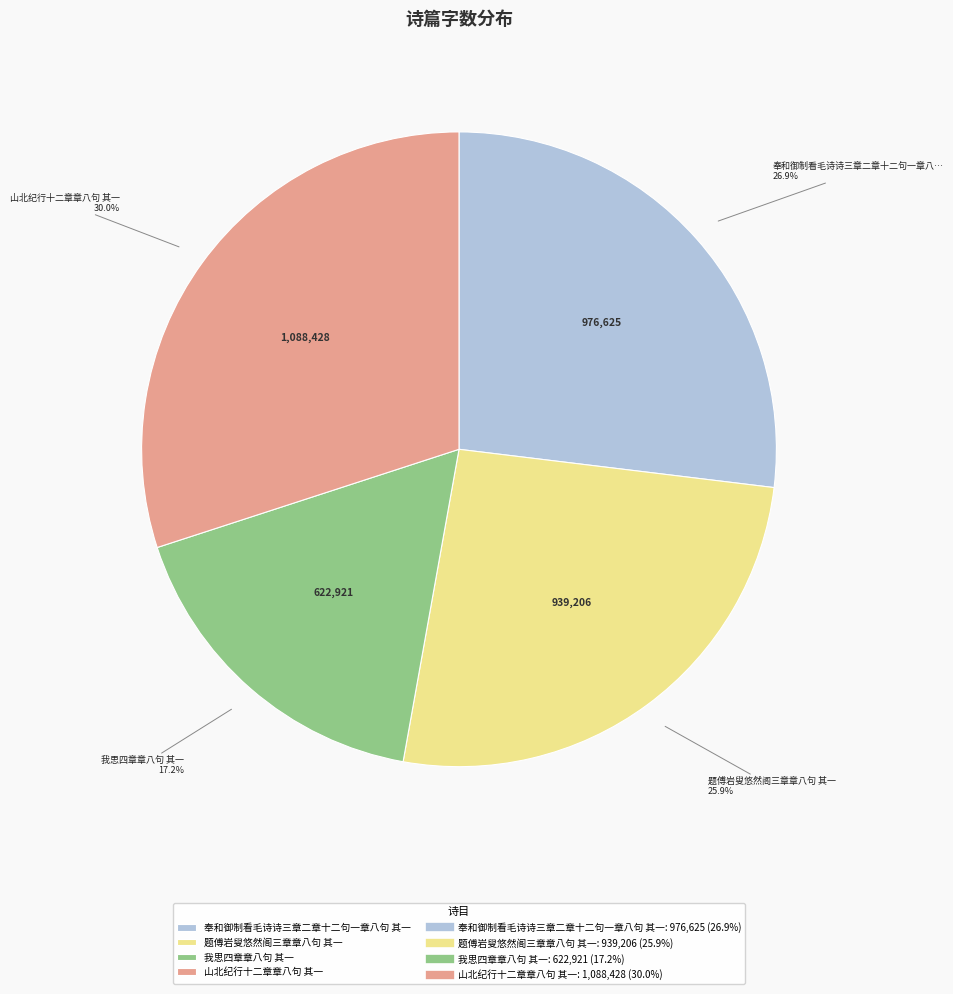

Count the number of slices in the pie.

4